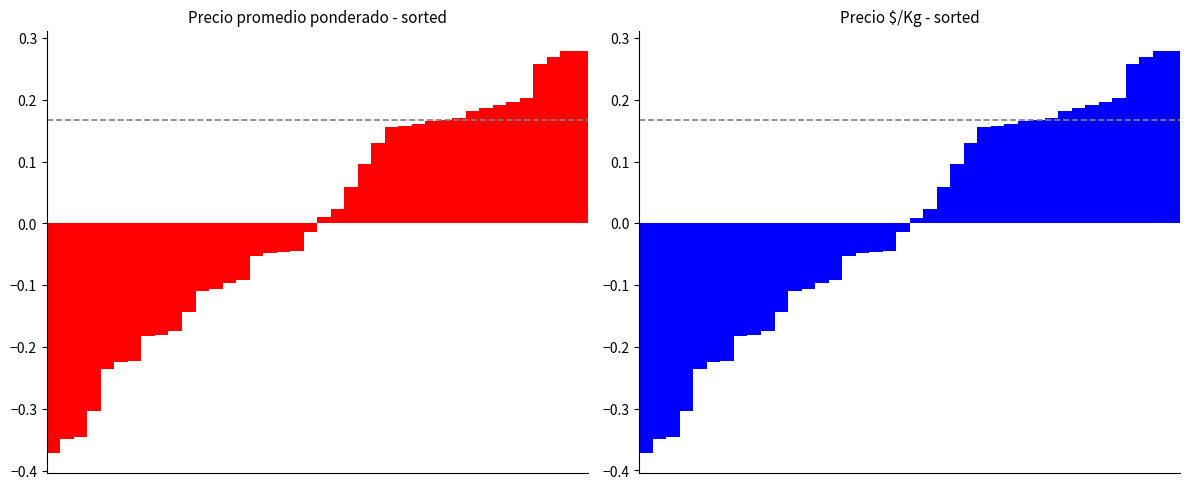

At which category is the sum across all series the highest?

38